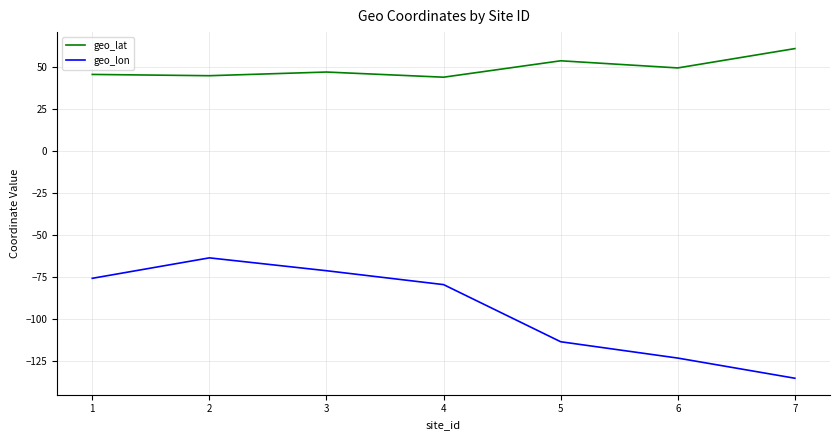

Which series changed the most between 1 and 4?

geo_lon